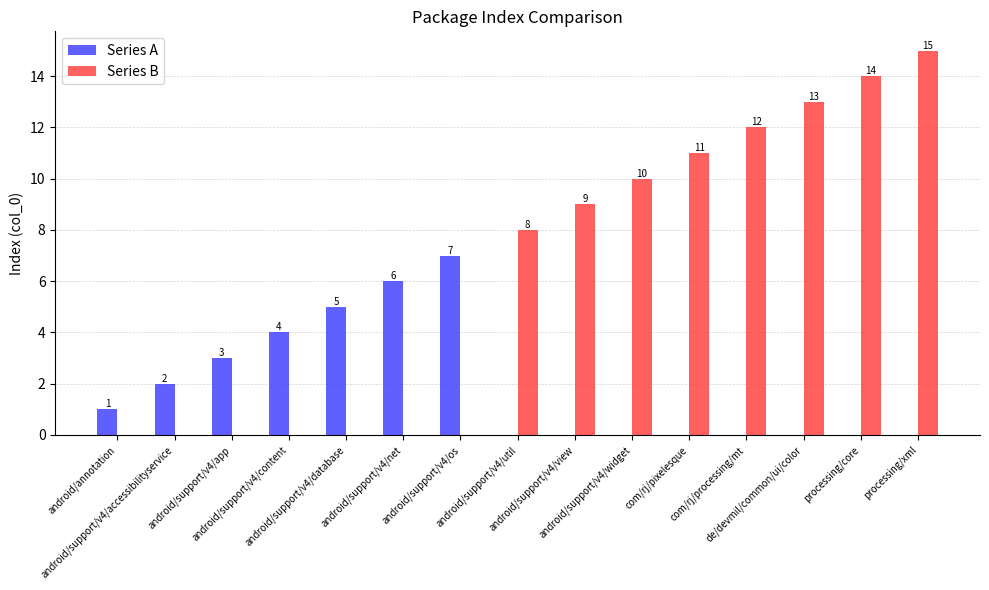

Is the value of Series A at android/support/v4/app greater than the value of Series B at android/support/v4/widget?

No